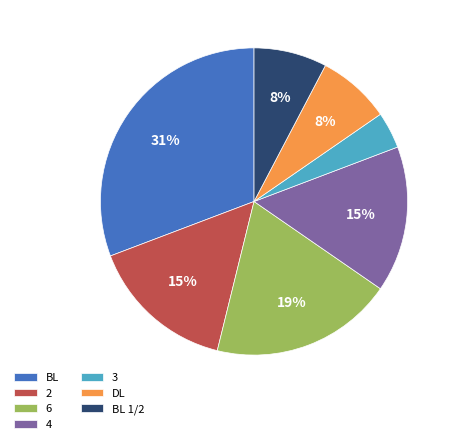

Which category has the smallest portion of the pie?

3